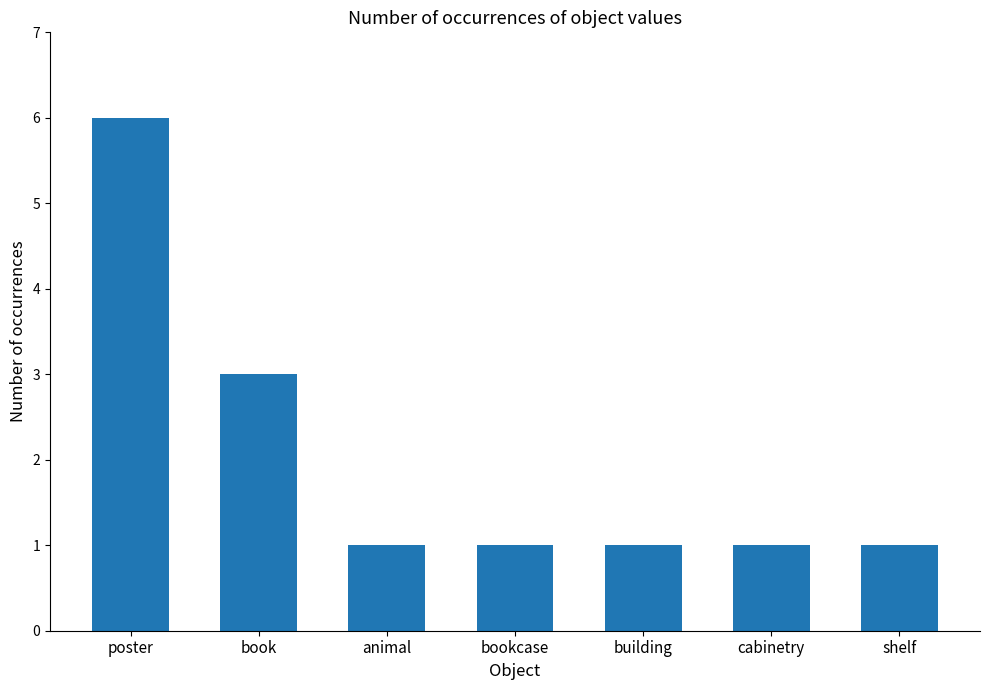

Reading left to right, transcribe all the data shown in this chart.

6	3	1	1	1	1	1